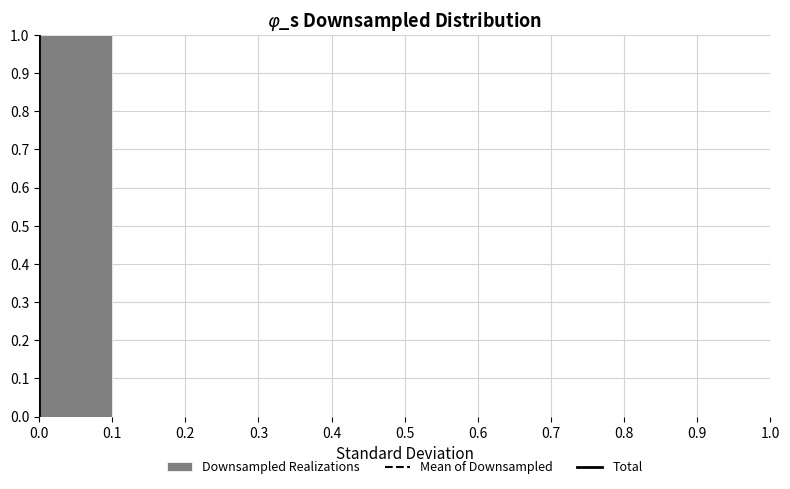

Reading left to right, transcribe this chart: for each bar, give the range it covers on the x-axis and its height. The values are not printed on the chart, so give them approximately, as read against the axis.

0.0 to 0.1: 1
0.1 to 0.2: 0
0.2 to 0.3: 0
0.3 to 0.4: 0
0.4 to 0.5: 0
0.5 to 0.6: 0
0.6 to 0.7: 0
0.7 to 0.8: 0
0.8 to 0.9: 0
0.9 to 1.0: 0